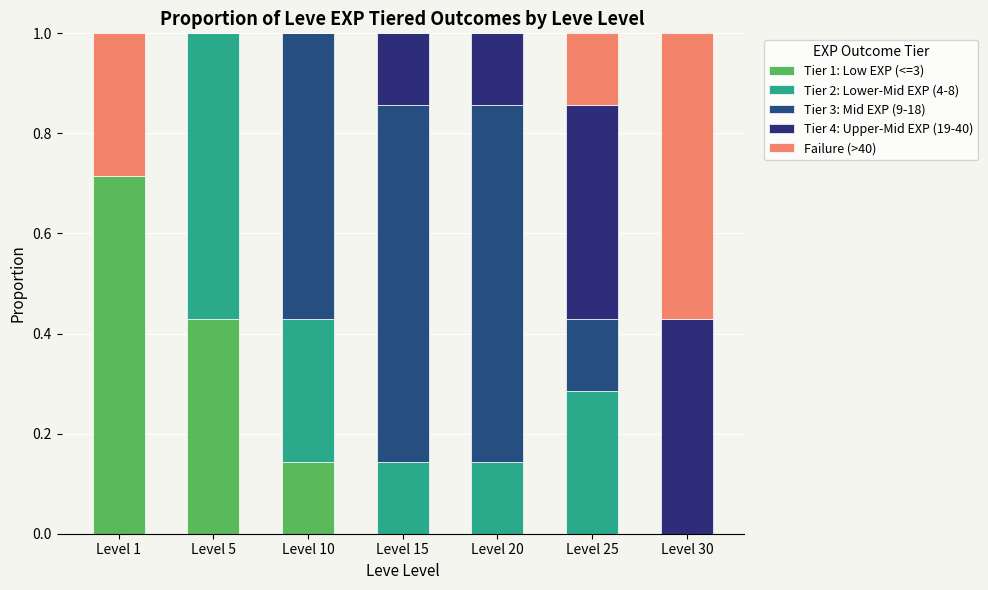

How many distinct data groups are displayed?

5